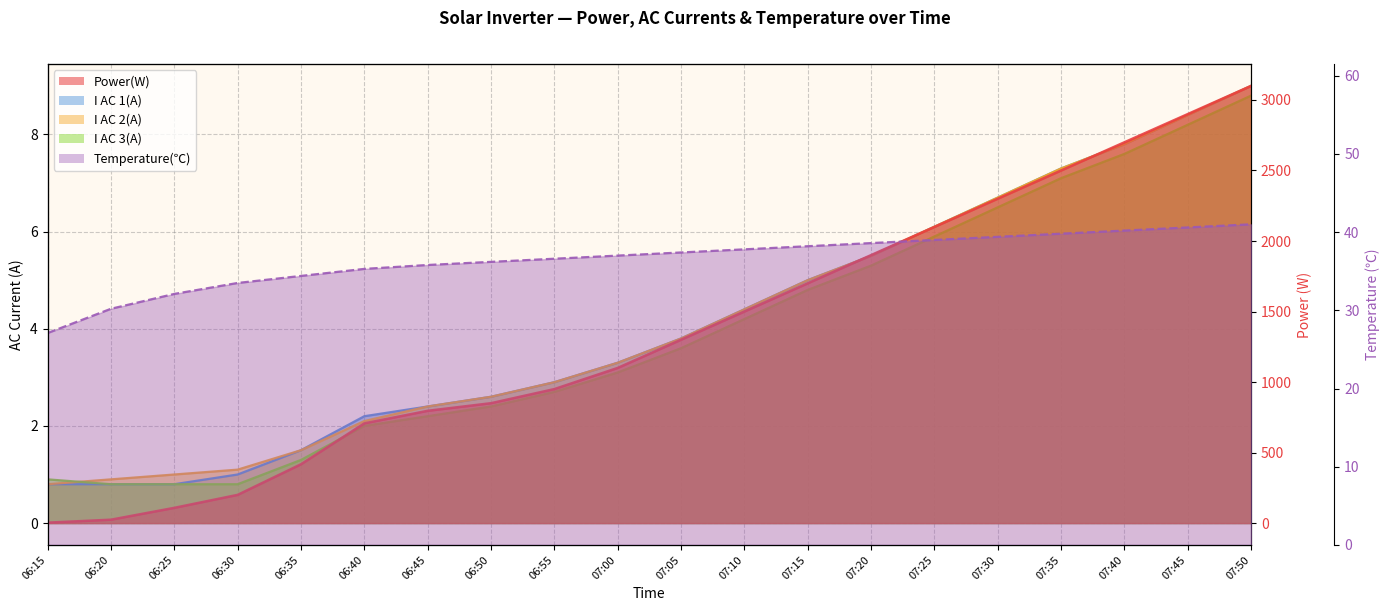

What is the minimum value for Temperature(℃)?

27.1